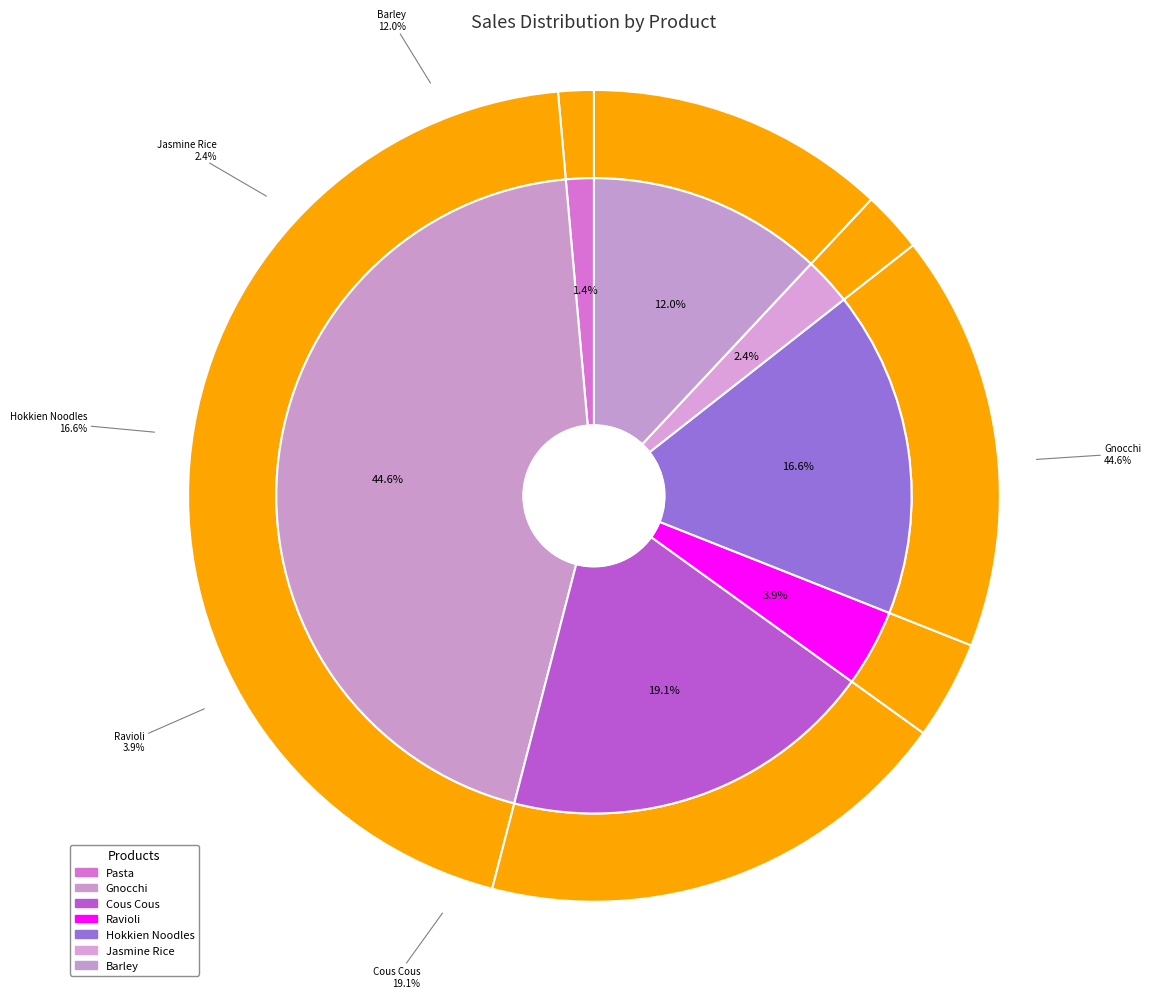

What is the smallest slice in the pie chart?

Pasta